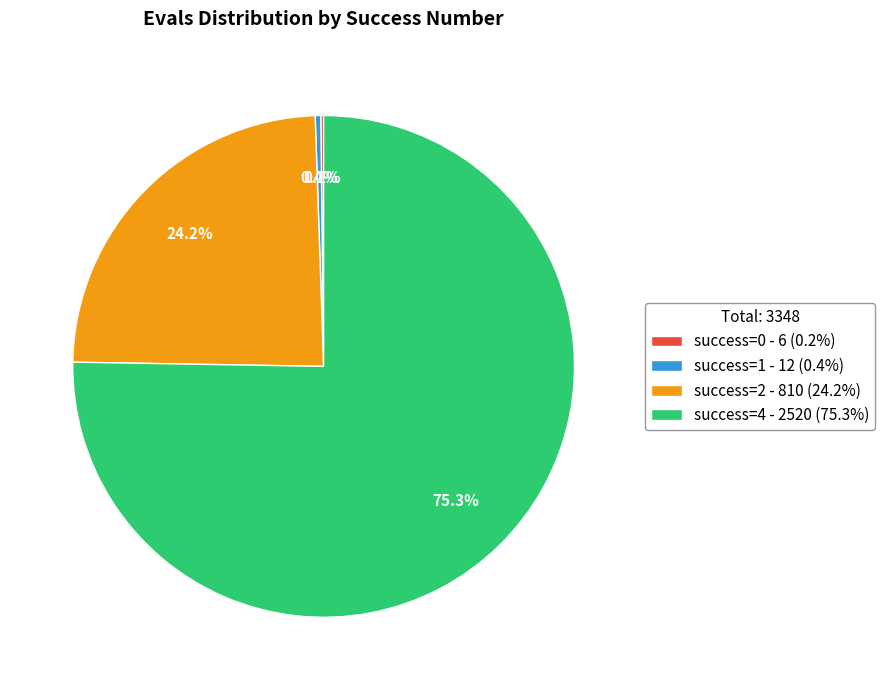

Do success=4 - 2520 (75.3%) and success=1 - 12 (0.4%) together represent more than half of the pie?

Yes